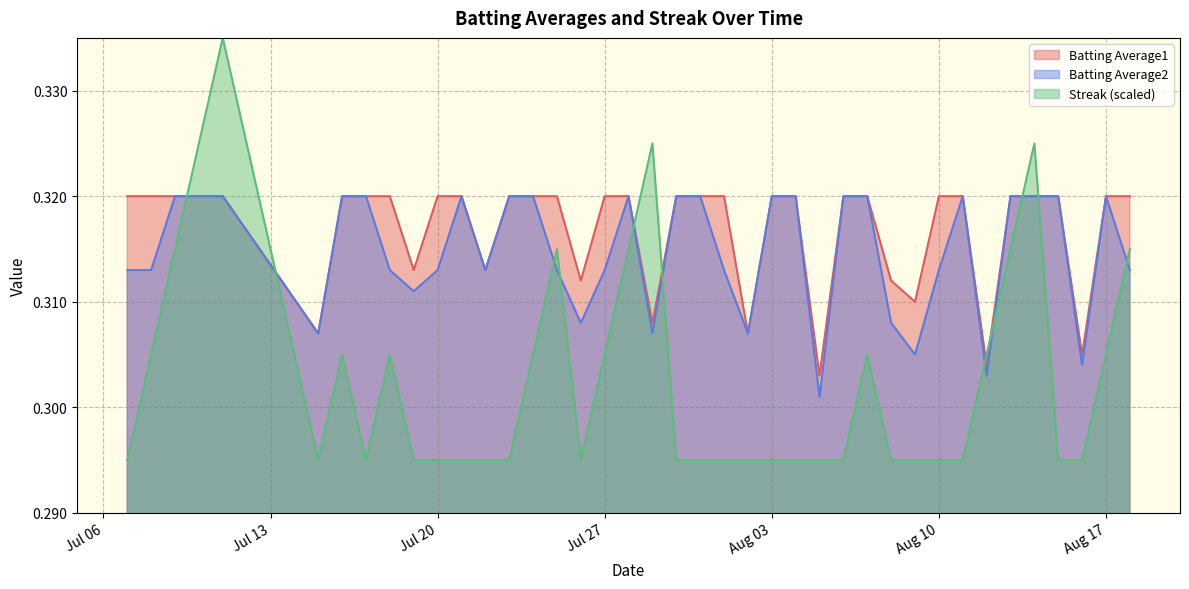

What is the greatest value displayed?

0.3